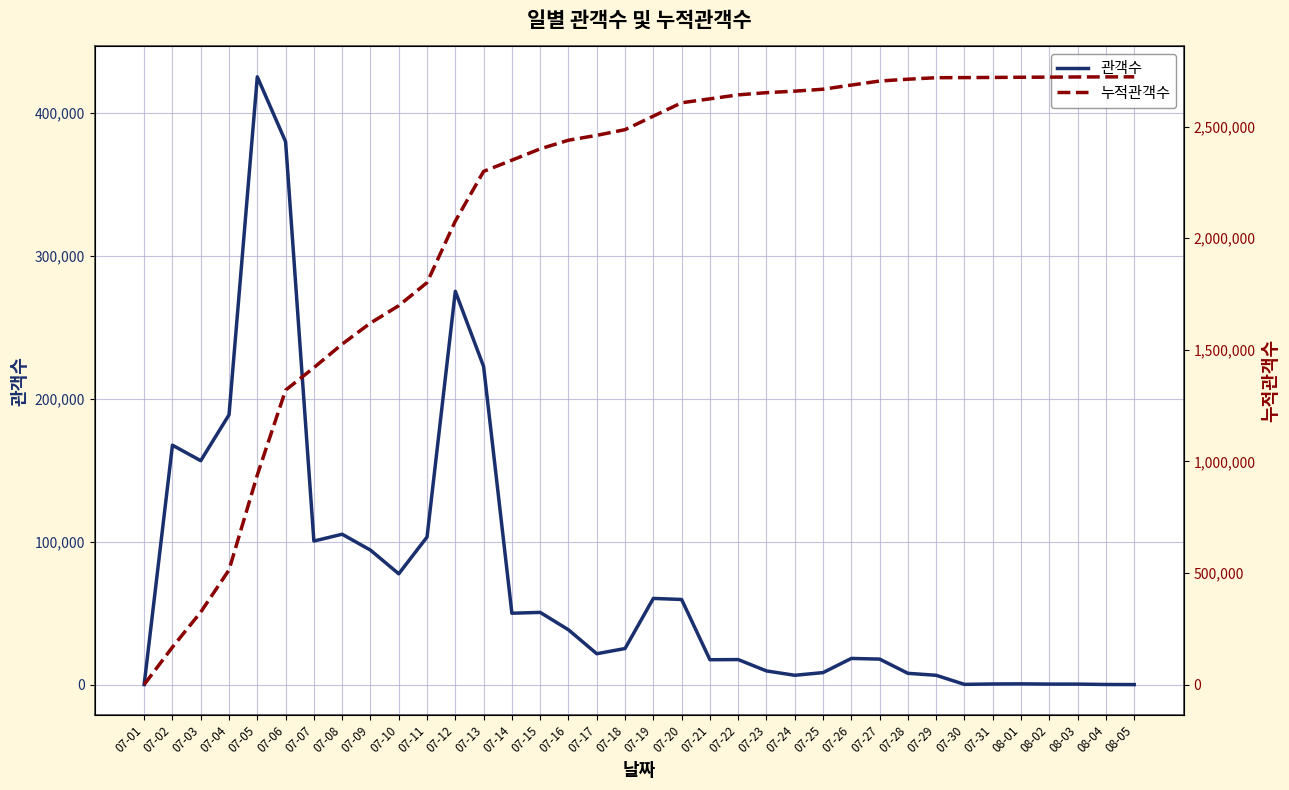

How many lines are shown in the chart?

2